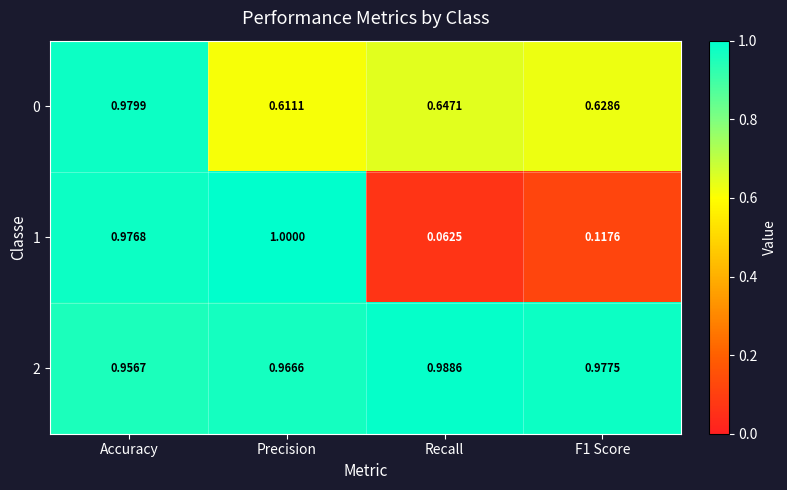

At which label is 0 closest to 0?

Precision